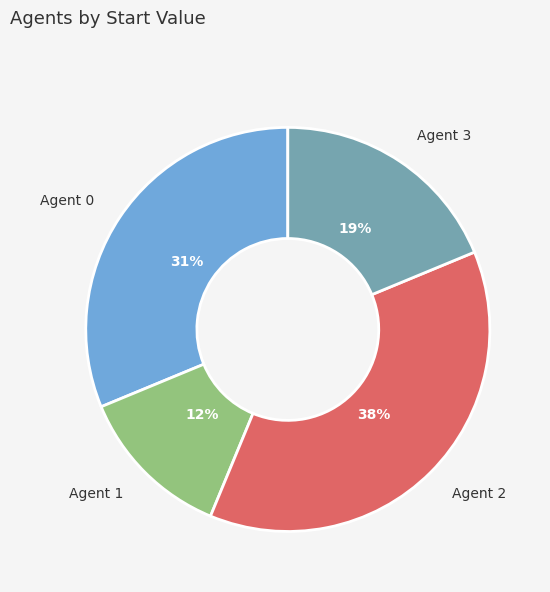

What percentage is the Agent 3 slice, to the nearest percent?

19%